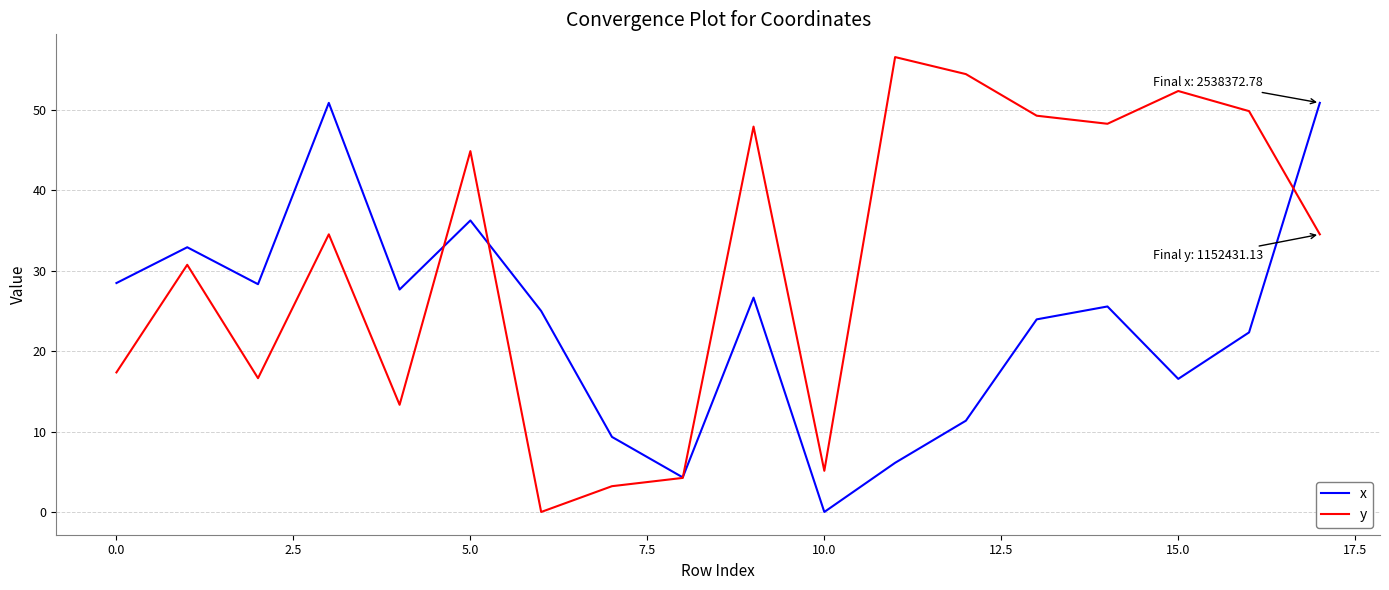

Which series has the largest range (max minus min)?

y